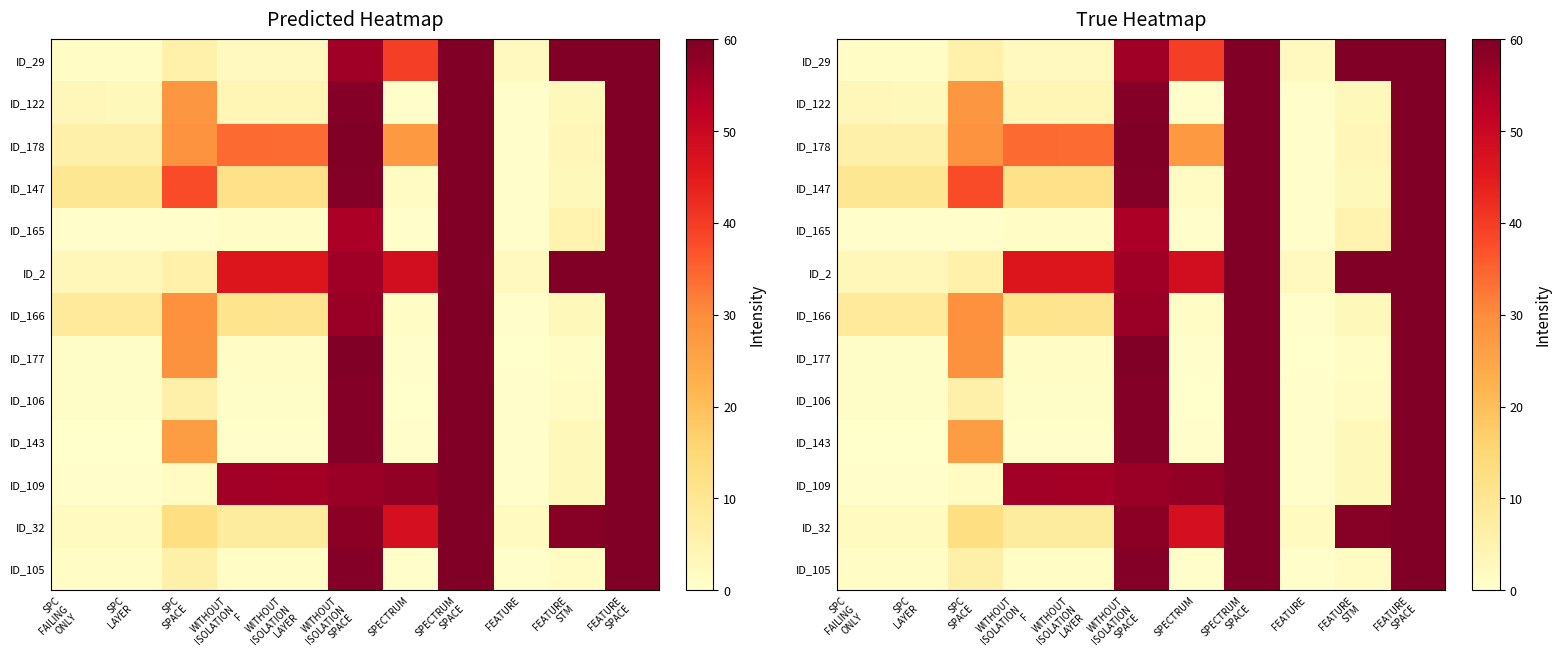

Which category has the lowest value in the ID_177 series?

FEATURE